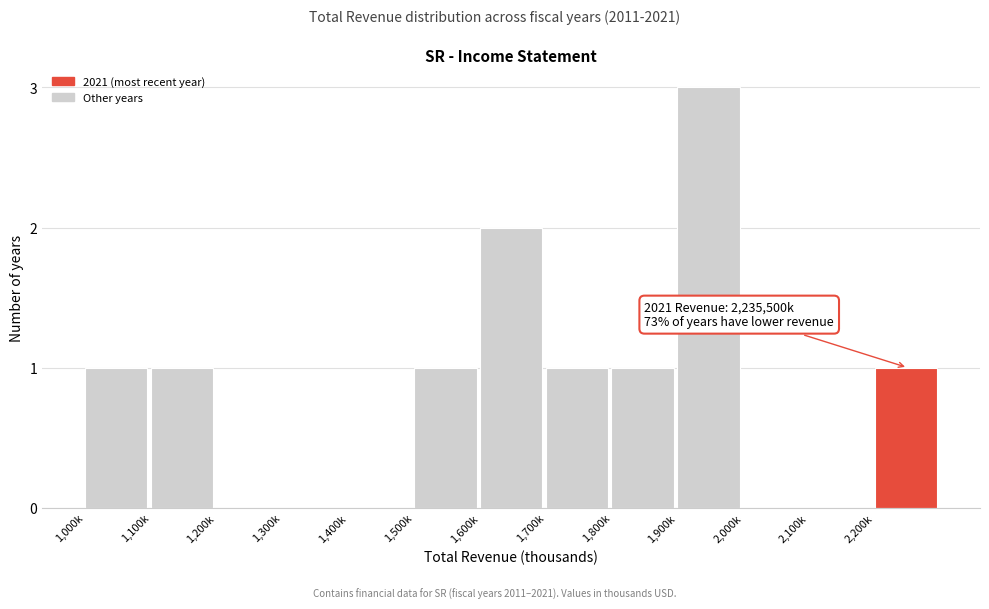

Reading left to right, list all the values displayed in this chart.

1,000k=1	1,100k=1	1,200k=0	1,300k=0	1,400k=0	1,500k=1	1,600k=2	1,700k=1	1,800k=1	1,900k=3	2,000k=0	2,100k=0	2,200k=1